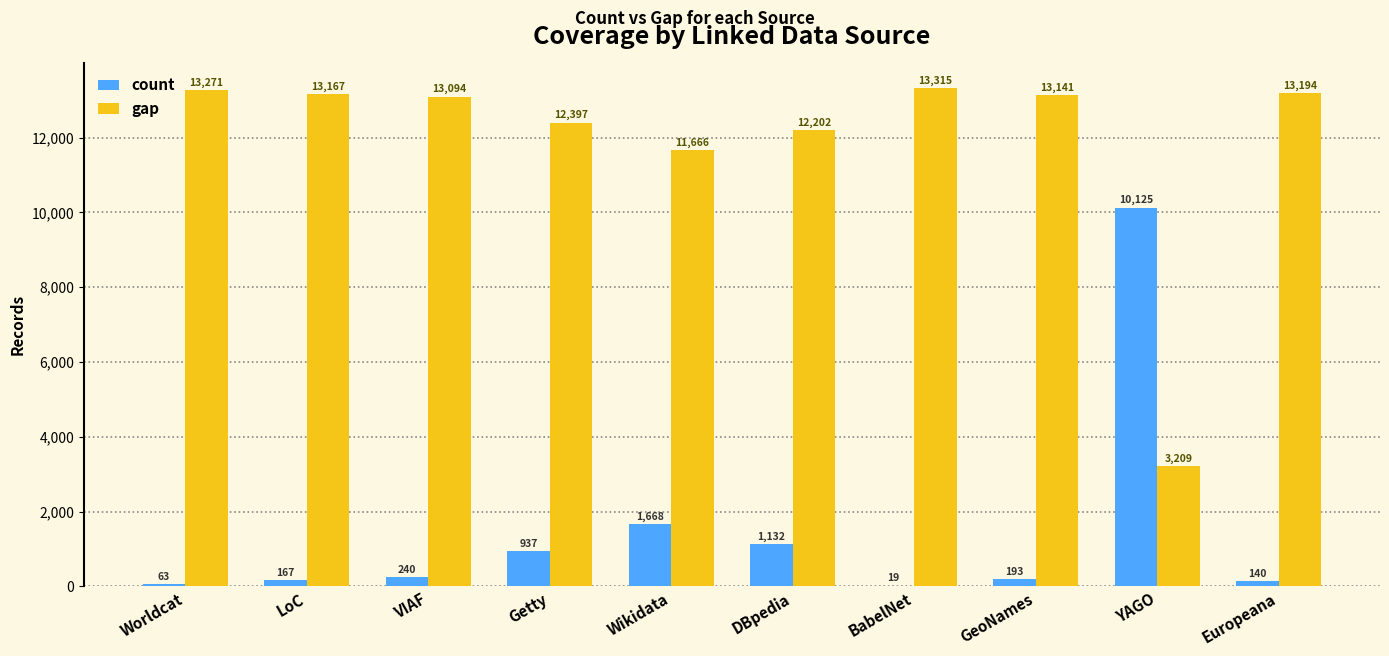

How many groups of bars are there?

10